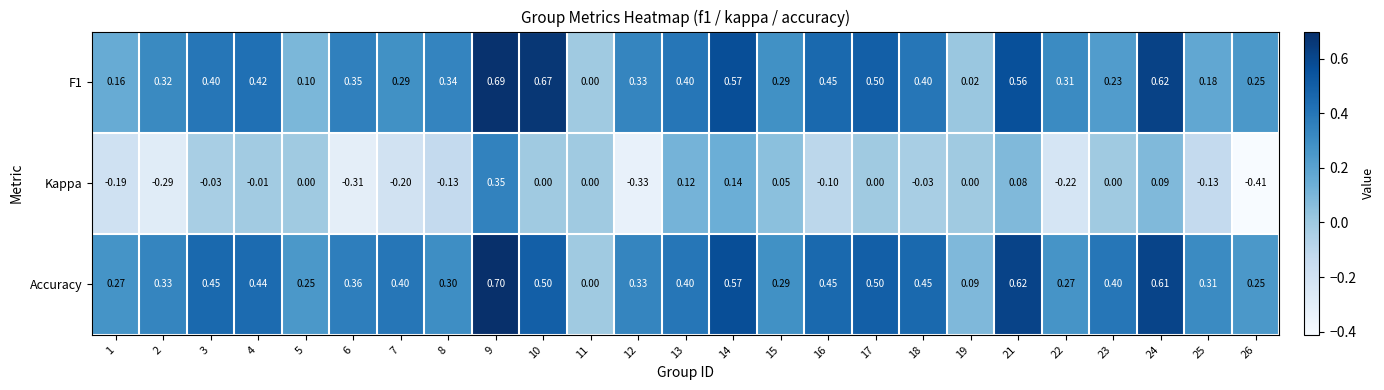

Which series has the largest total across all categories?

Accuracy